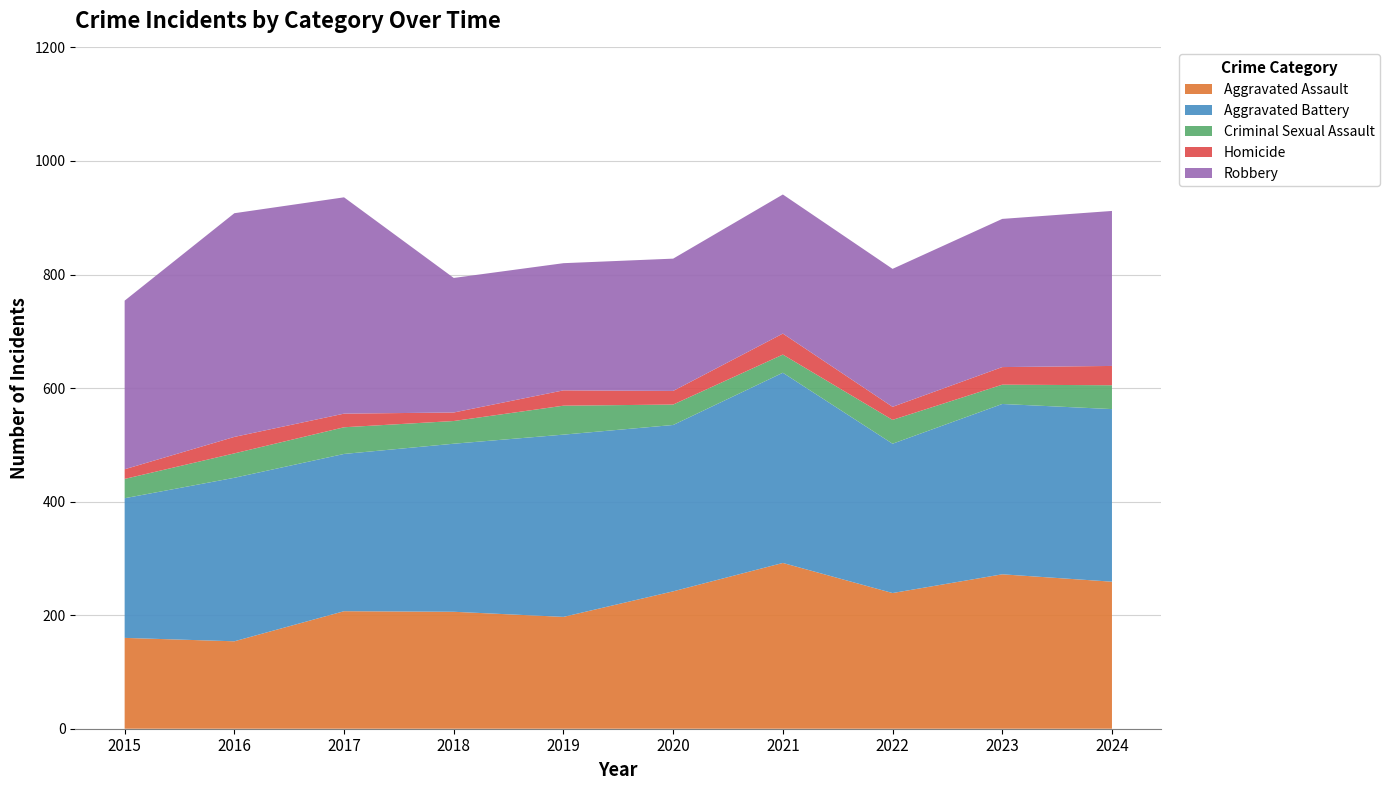

Reading left to right, what are all the values shown in this chart?

Aggravated Assault: 2015=160	2016=154	2017=207	2018=206	2019=197	2020=242	2021=292	2022=239	2023=272	2024=259
Aggravated Battery: 2015=246	2016=288	2017=277	2018=296	2019=321	2020=293	2021=335	2022=263	2023=300	2024=304
Criminal Sexual Assault: 2015=34	2016=43	2017=47	2018=40	2019=51	2020=36	2021=32	2022=42	2023=34	2024=42
Homicide: 2015=17	2016=29	2017=24	2018=15	2019=27	2020=24	2021=37	2022=23	2023=31	2024=34
Robbery: 2015=297	2016=394	2017=381	2018=237	2019=224	2020=233	2021=245	2022=243	2023=261	2024=273